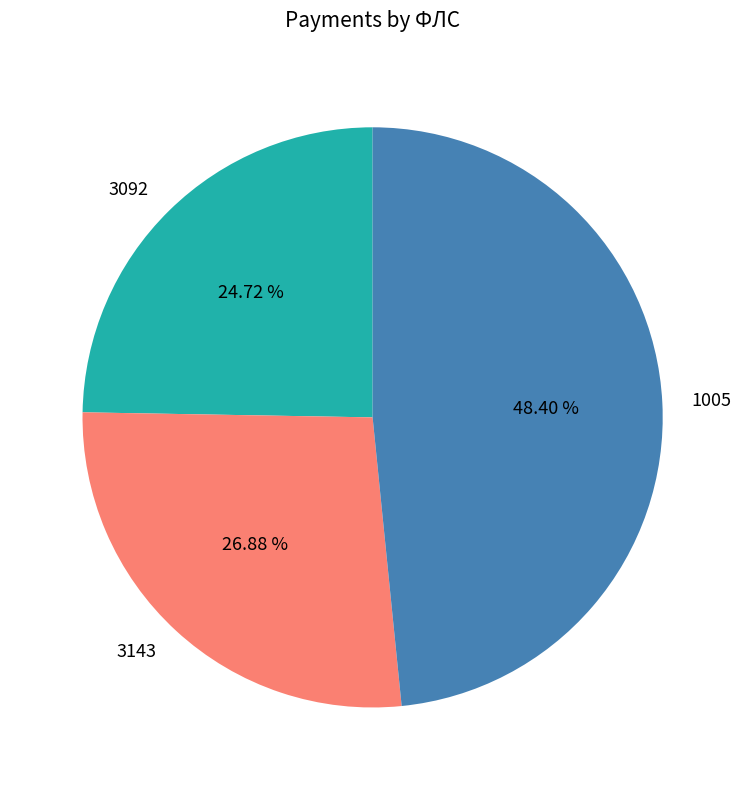

What is the total percentage of 3092 and 3143?

51.6%